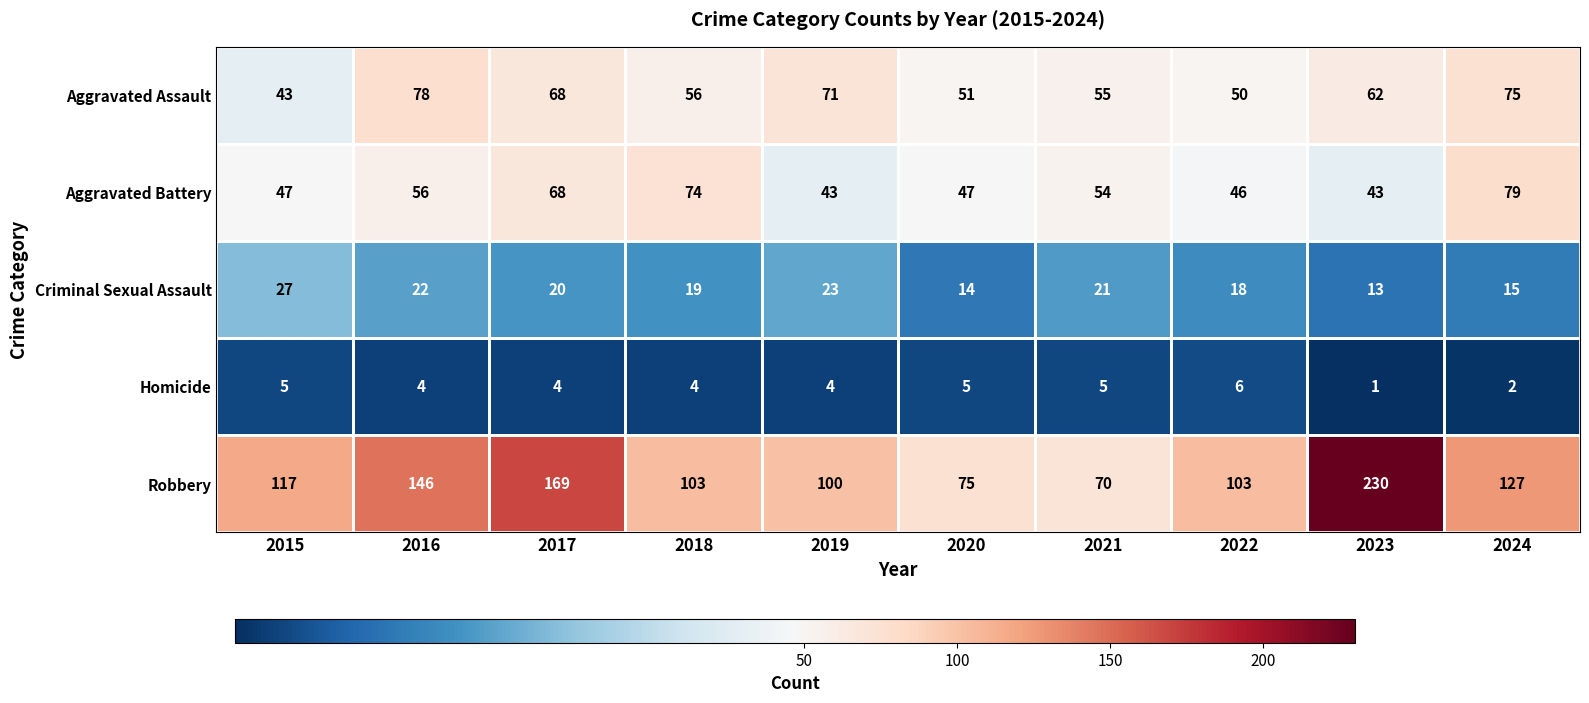

What value does the Criminal Sexual Assault series have at 2018, to the nearest 10?

20